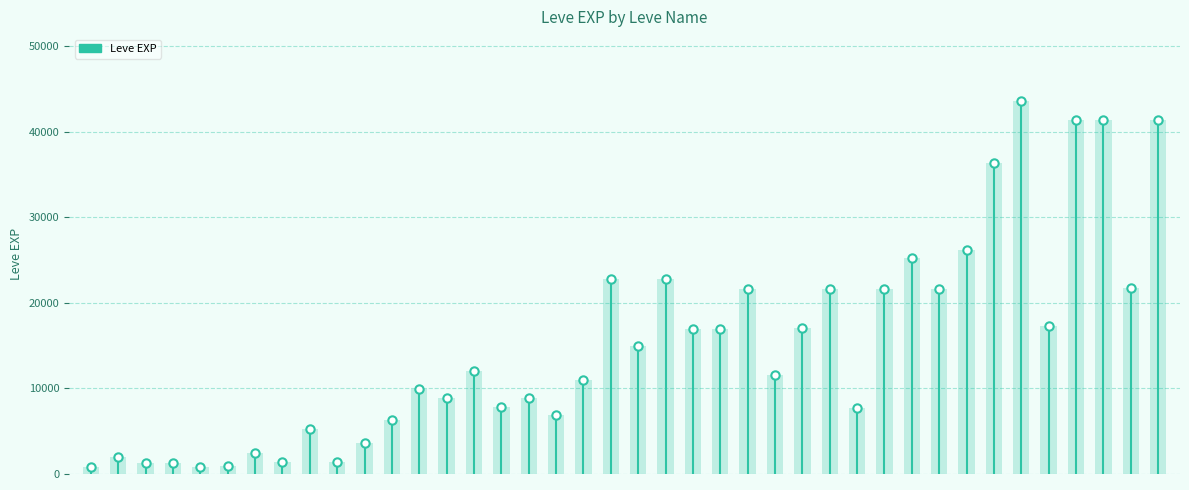

Rank the categories by value from lowest to highest.

Mercury Rising, Days of Chunder, The Bleat Is On, Root Rush, Met a Sticky End, Distill My Heart, Gotta Bounce, One for the Books, On the Drip, Don't Be So Tallow, A Jawbreaking Weapon, The Hexster Runoff, Unbreak My Heart, Blind Man's Bluff, One for the Road, Morning Glass of Ether, You Grow Girl, Wand-full Tonight, Shut Up and Take My Gil, Don't Forget Meds, Using Your Arcane Powers, Kiss of Life, Sanity Points, Devil Take the Foremost, The Writing Is Not on the Wall, The Wailers First Law, Everything Is Impossible, Dripping with Venom, Hush Little Wailer, Glazed and Confused, Stuck in the Moment, Book and a Hard Place, There's Something about Bury, Automata for the People, Sophomore Slump, Conspicuous Conjuration, Just Give Him a Serum, Riches Brew, The Write Stuff, You Put Your Left Hand In